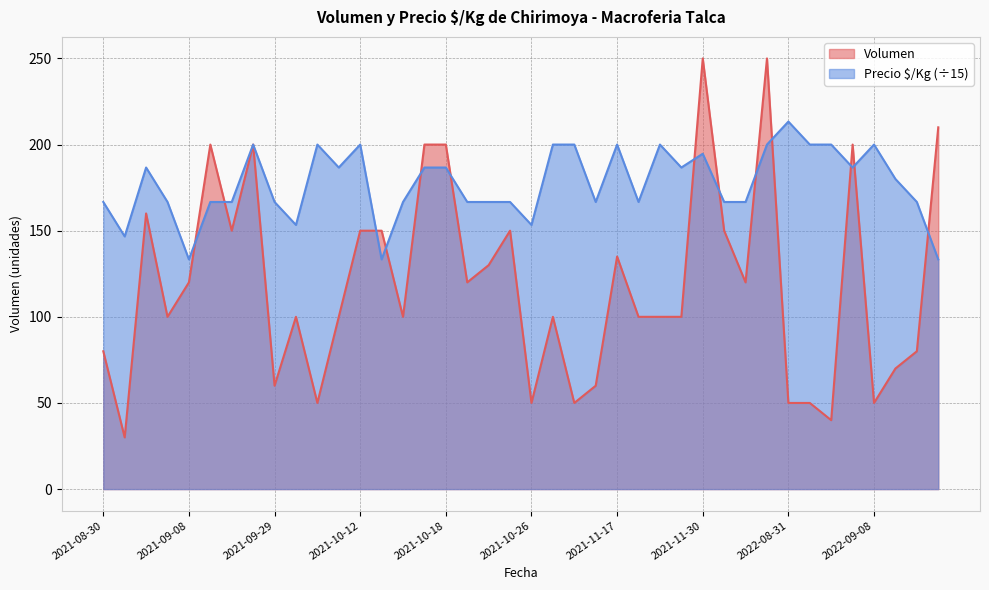

List the series in order of their overall mean, highest first.

Precio $/Kg (÷15), Volumen